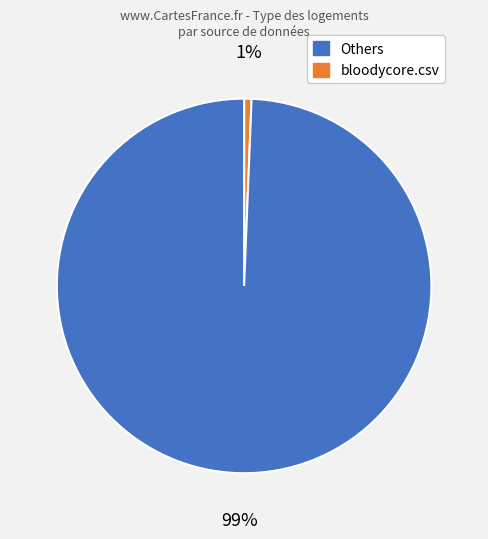

To the nearest percent, what is the average slice percentage?

50%